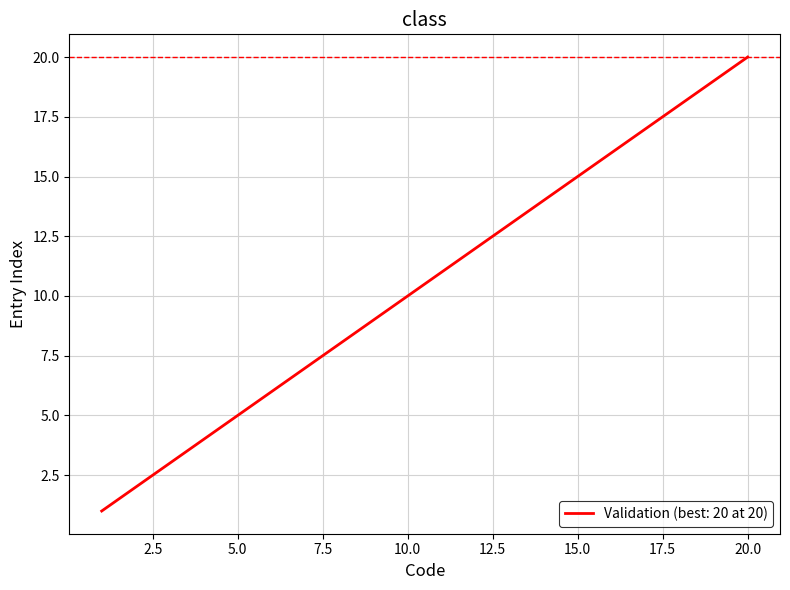

What is the difference between the maximum and minimum values?

19